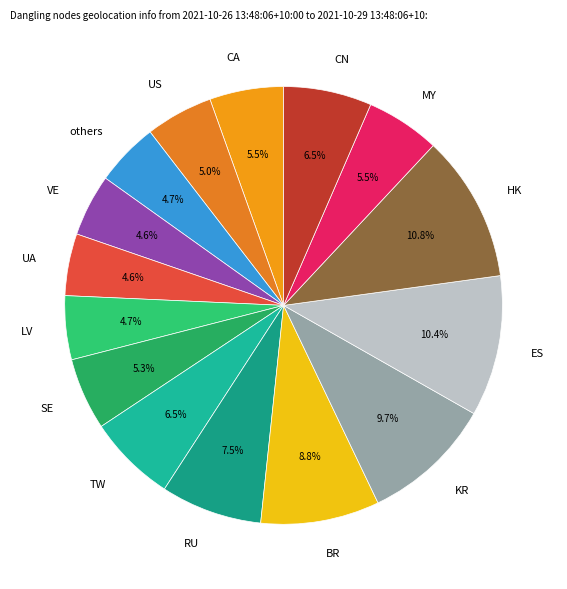

Is there a majority slice in this chart?

No